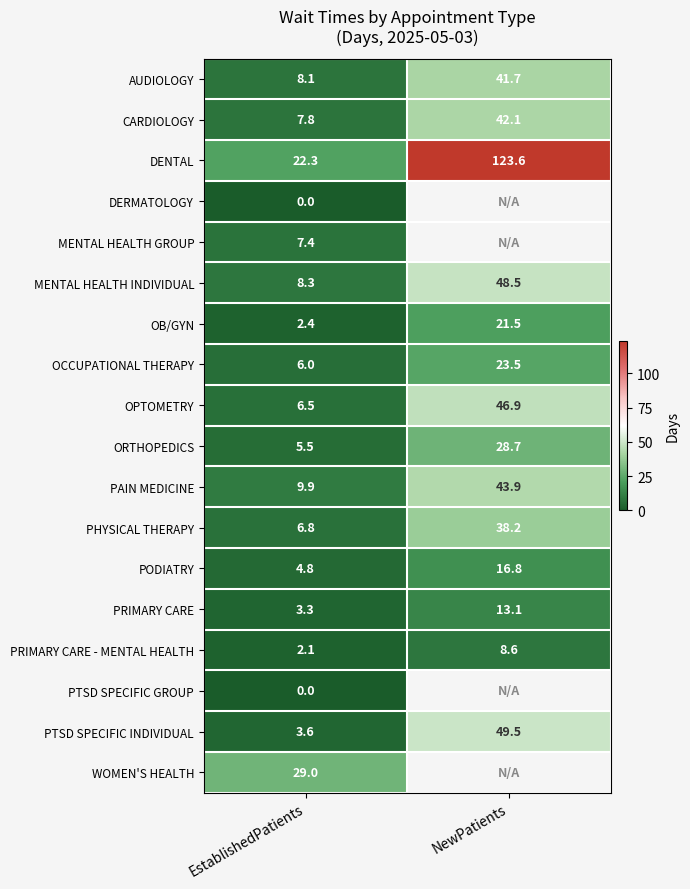

What is the average value of the OPTOMETRY series?

26.7